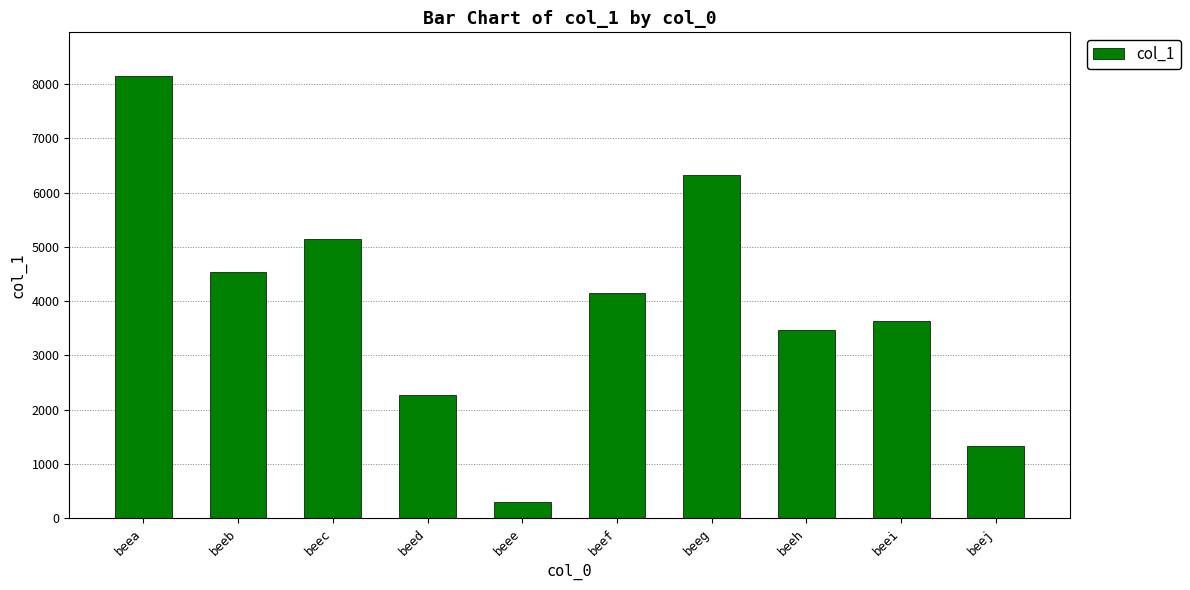

What is the change in value from beeb to beeg?

+1775